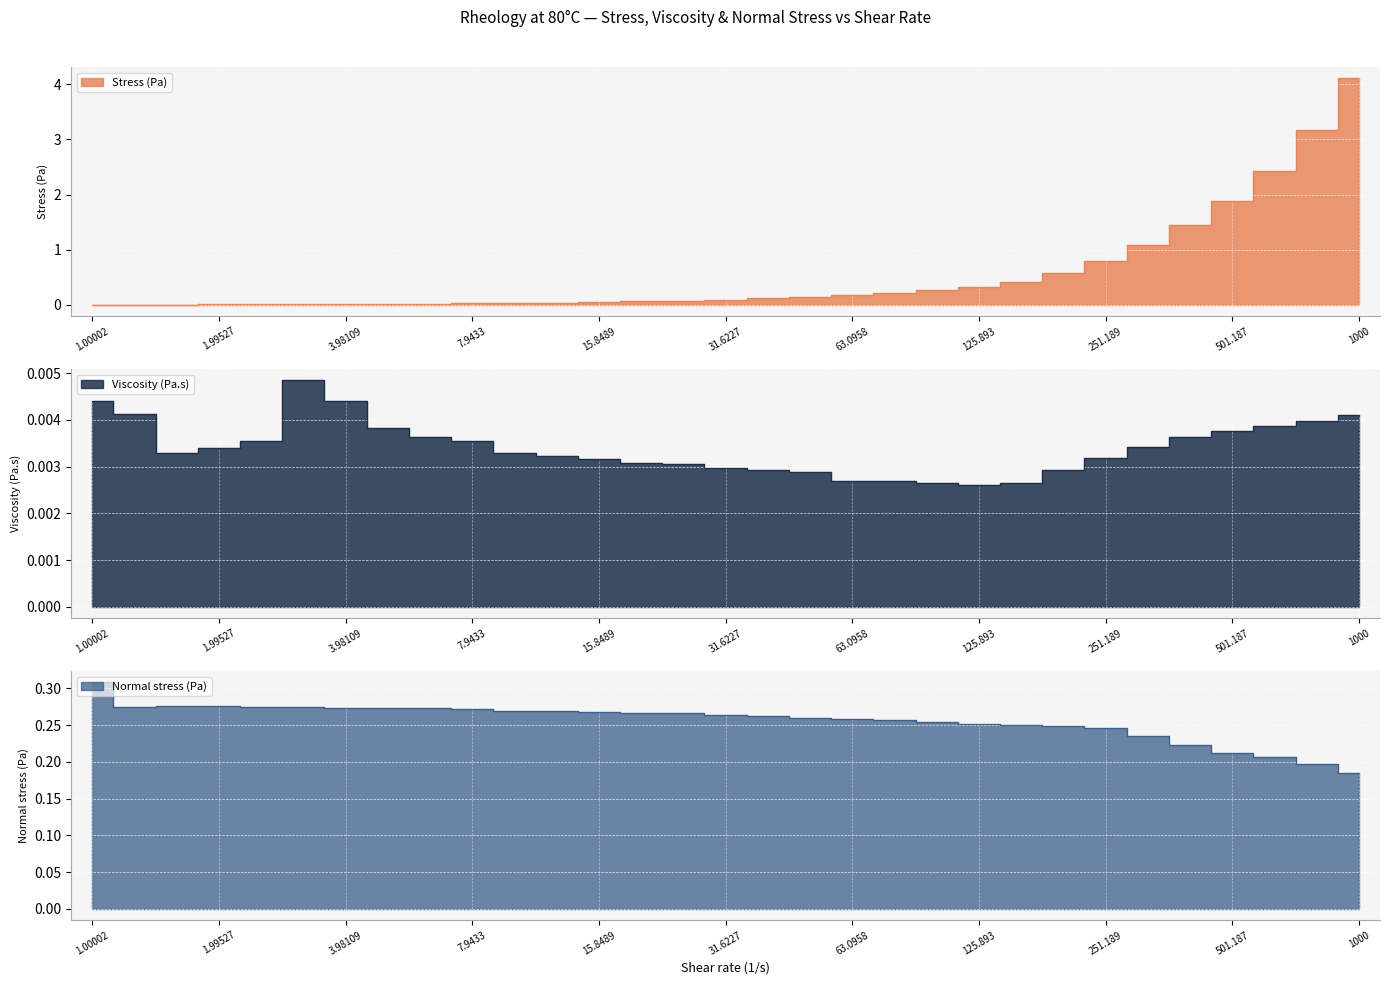

What position from the left is 251.189?

25